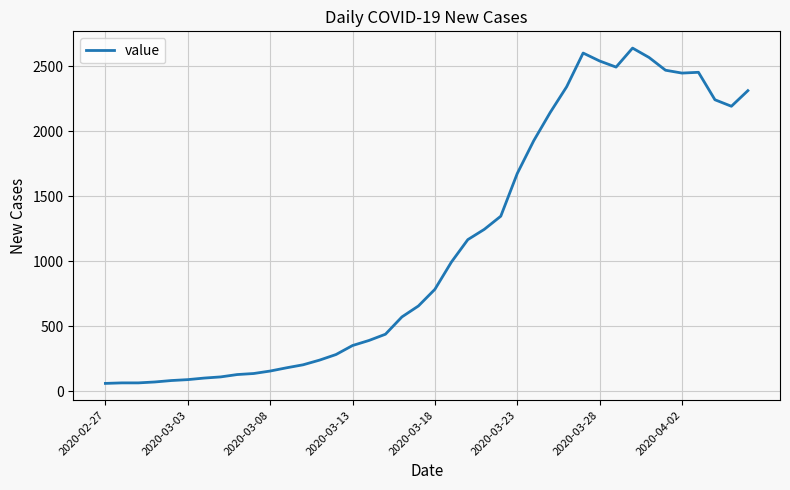

What is the minimum value shown in the chart?

61